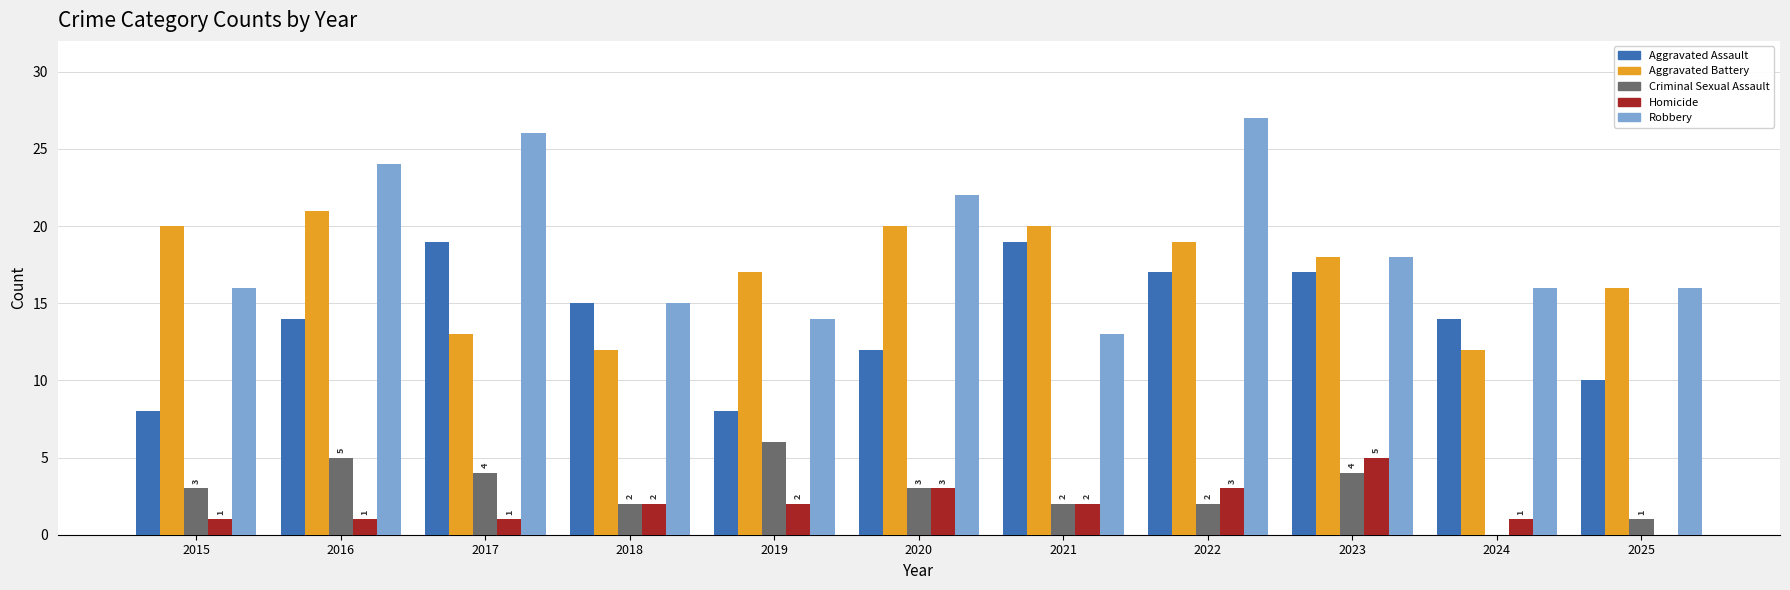

Reading left to right, list all the values displayed in this chart.

Aggravated Assault: 2015=8	2016=14	2017=19	2018=15	2019=8	2020=12	2021=19	2022=17	2023=17	2024=14	2025=10
Aggravated Battery: 2015=20	2016=21	2017=13	2018=12	2019=17	2020=20	2021=20	2022=19	2023=18	2024=12	2025=16
Criminal Sexual Assault: 2015=3	2016=5	2017=4	2018=2	2019=6	2020=3	2021=2	2022=2	2023=4	2024=0	2025=1
Homicide: 2015=1	2016=1	2017=1	2018=2	2019=2	2020=3	2021=2	2022=3	2023=5	2024=1	2025=0
Robbery: 2015=16	2016=24	2017=26	2018=15	2019=14	2020=22	2021=13	2022=27	2023=18	2024=16	2025=16